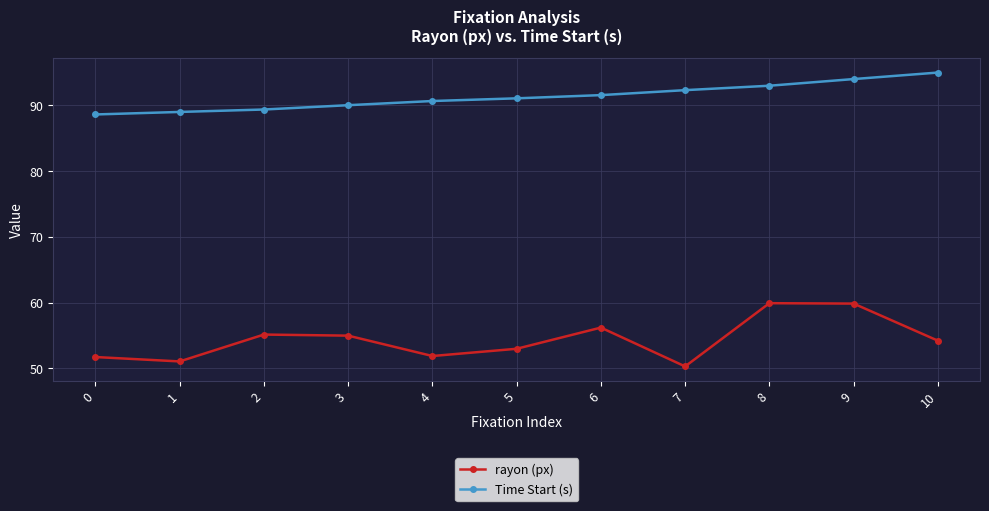

Is it true that rayon (px) equals 54.2 at 10?

True